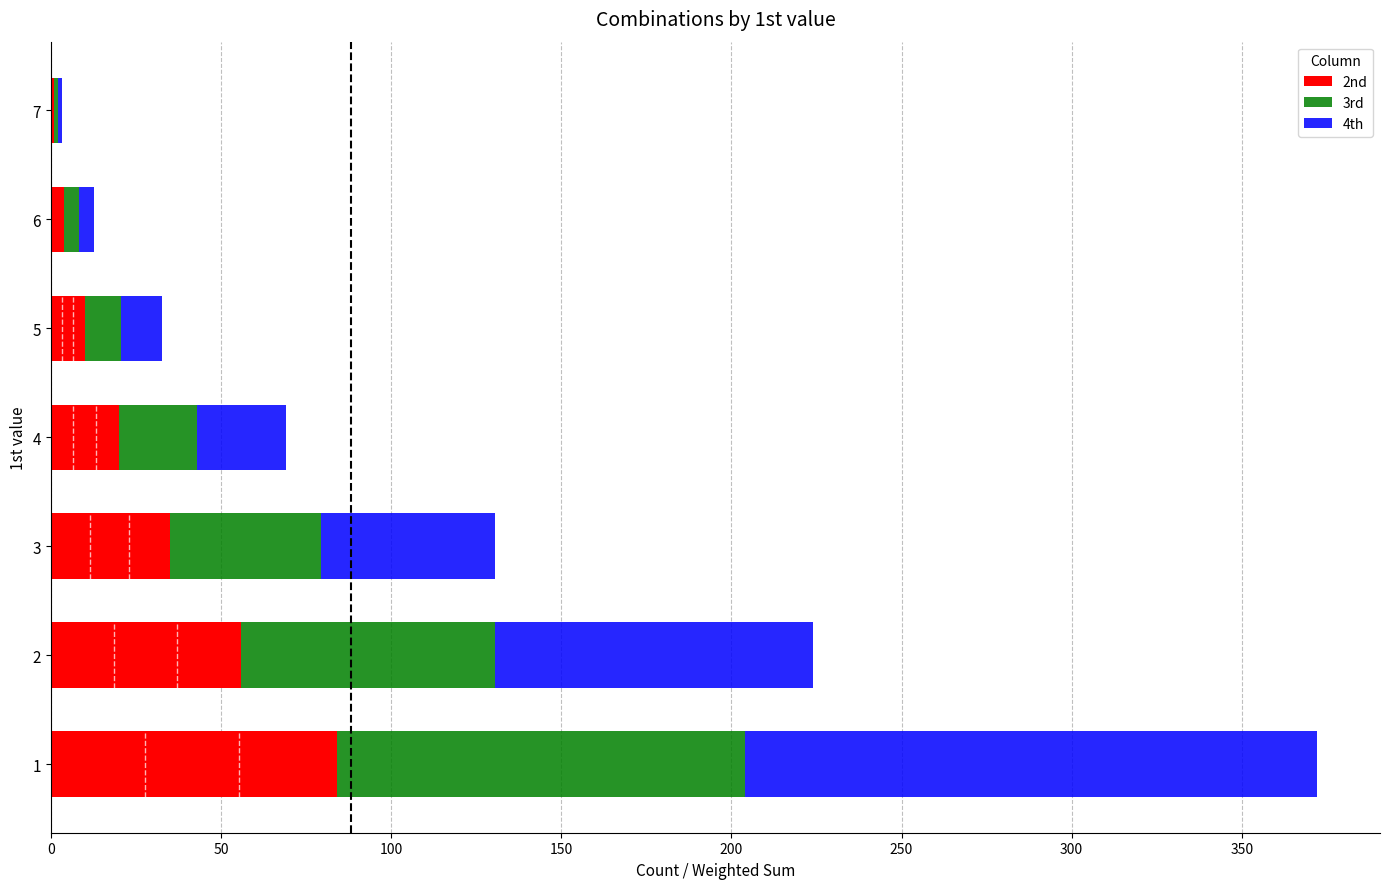

The value of 2nd at 1 is 53.5. True or false?

False